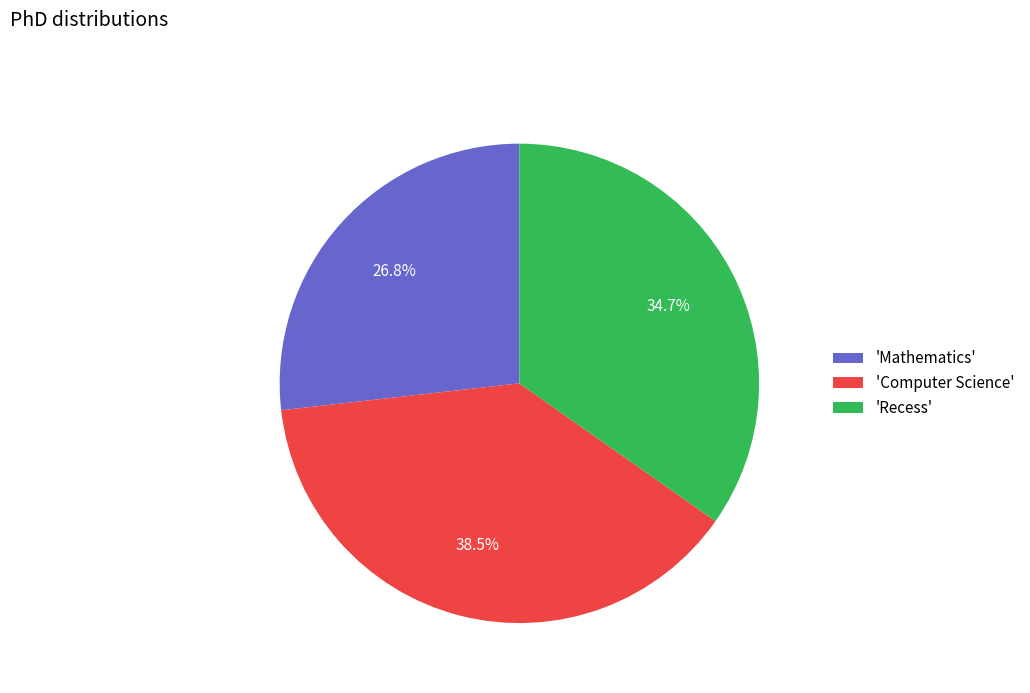

Does 'Computer Science' represent more than half of the total?

No